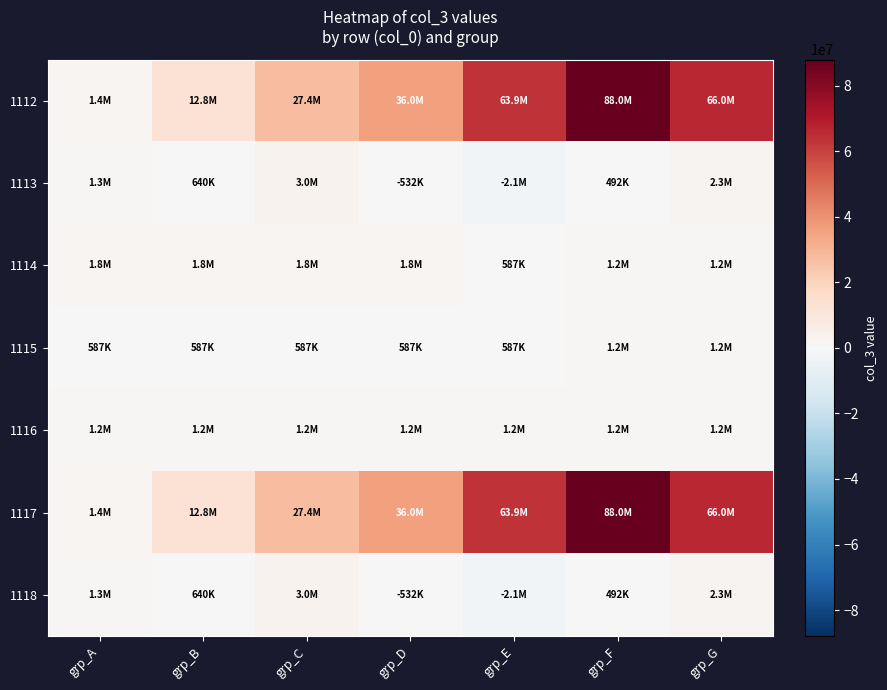

At which category does the chart reach its peak across all series?

grp_F